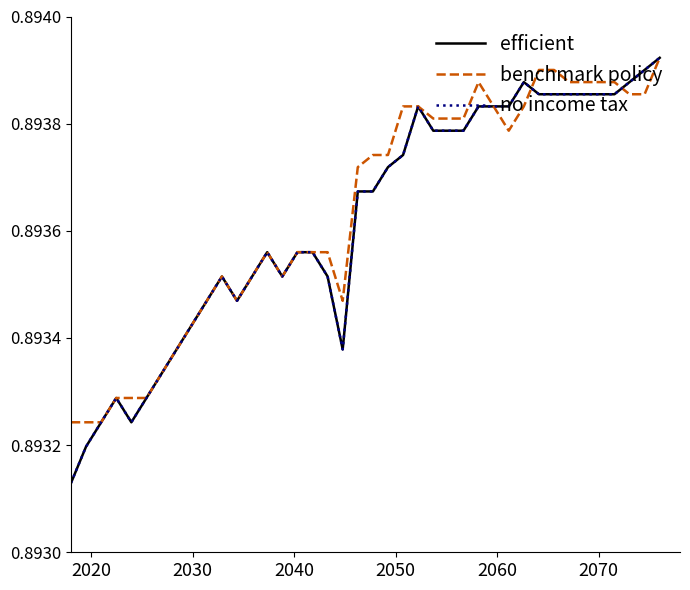

How many lines are shown in the chart?

3